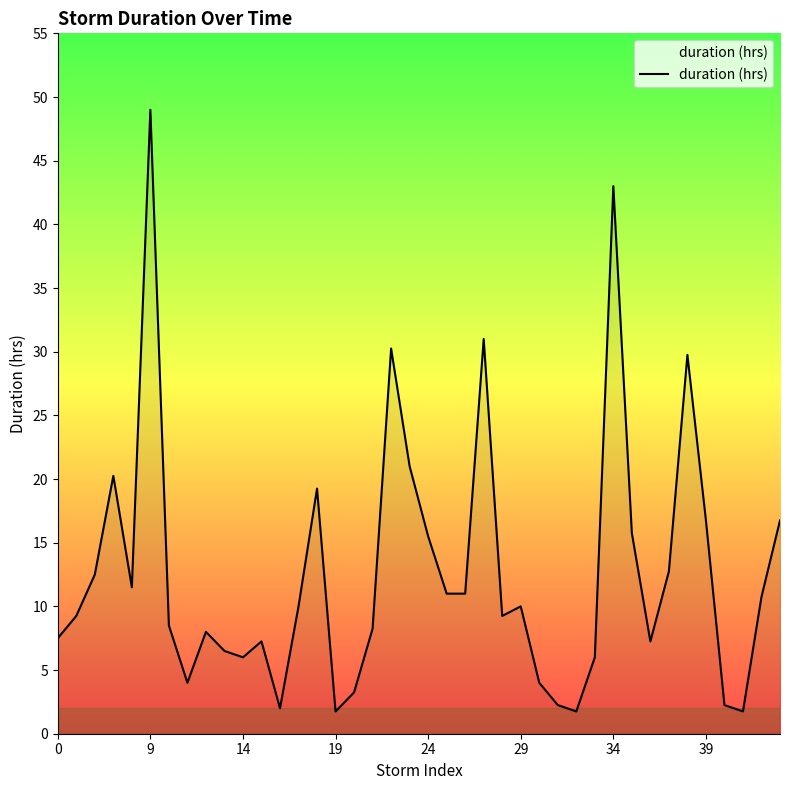

What is the maximum value shown in the chart?

49.0